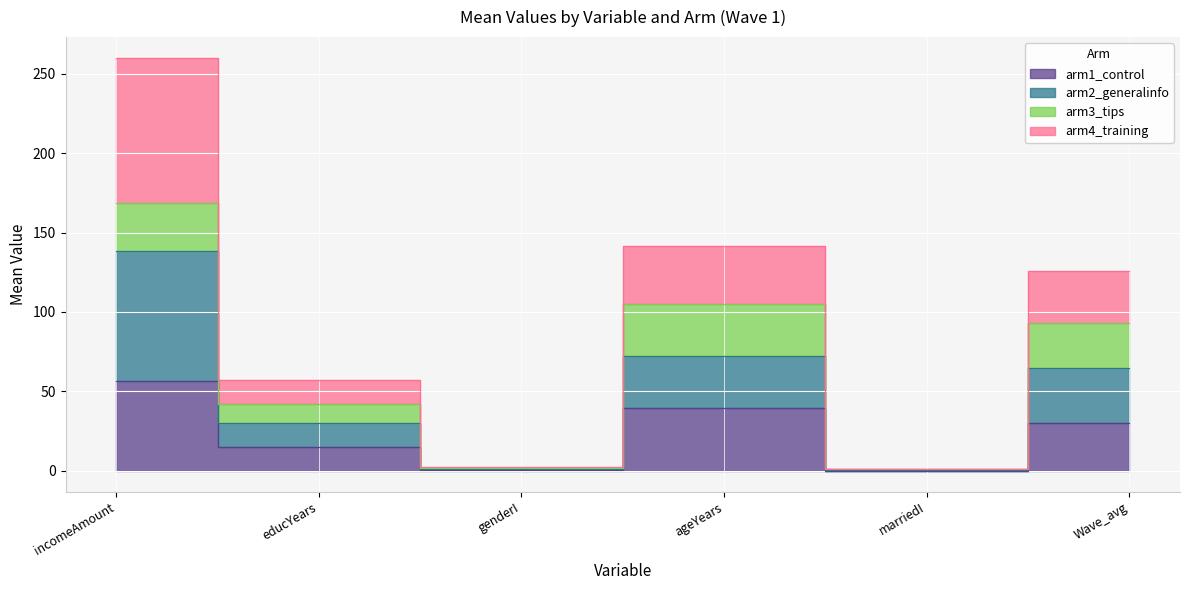

What is the difference between the highest and lowest values at Wave_avg?

96.0